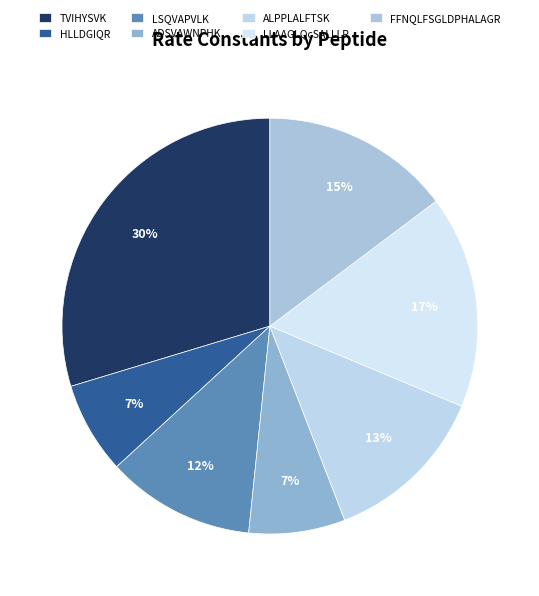

Is there any slice that represents more than half of the pie?

No